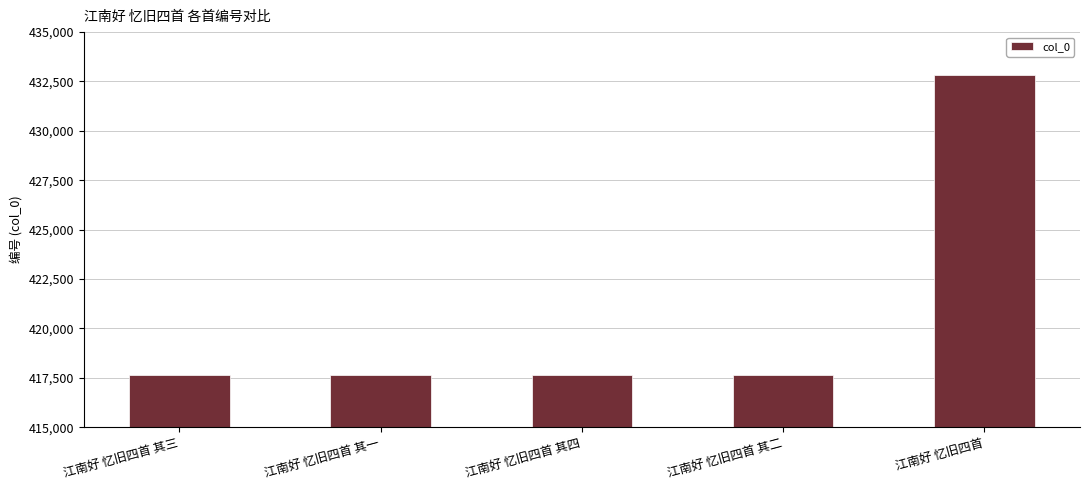

What is the smallest value displayed?

417655